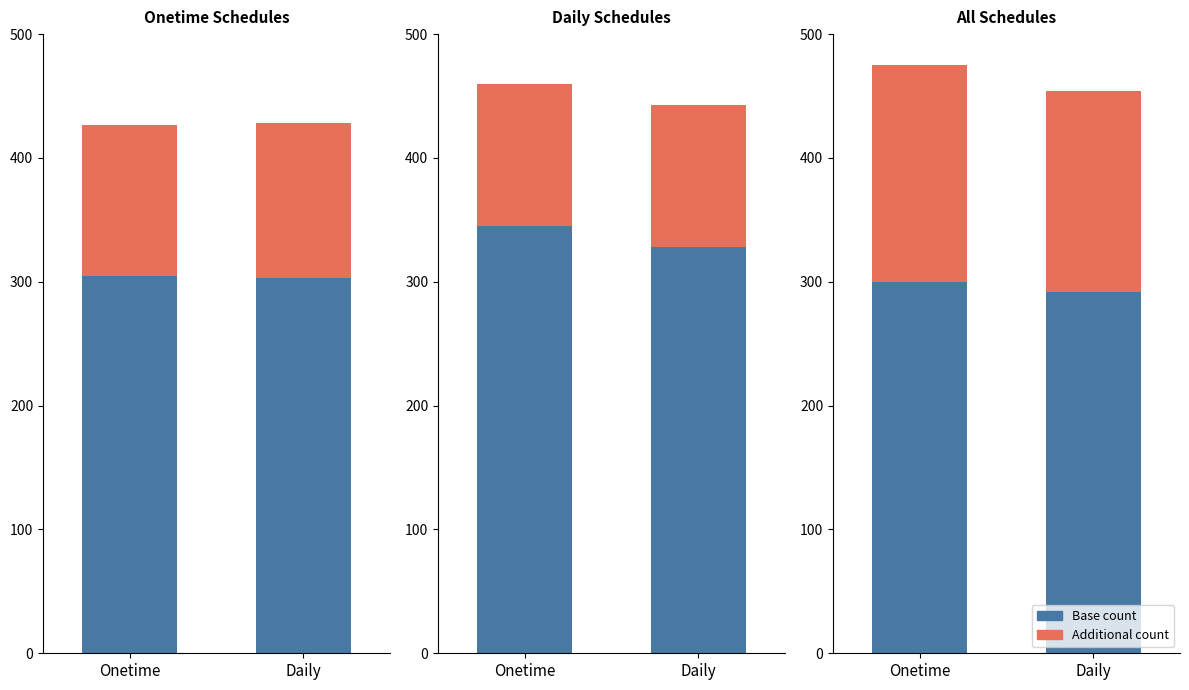

Rank the series by their maximum value, from highest to lowest.

Base count, Additional count